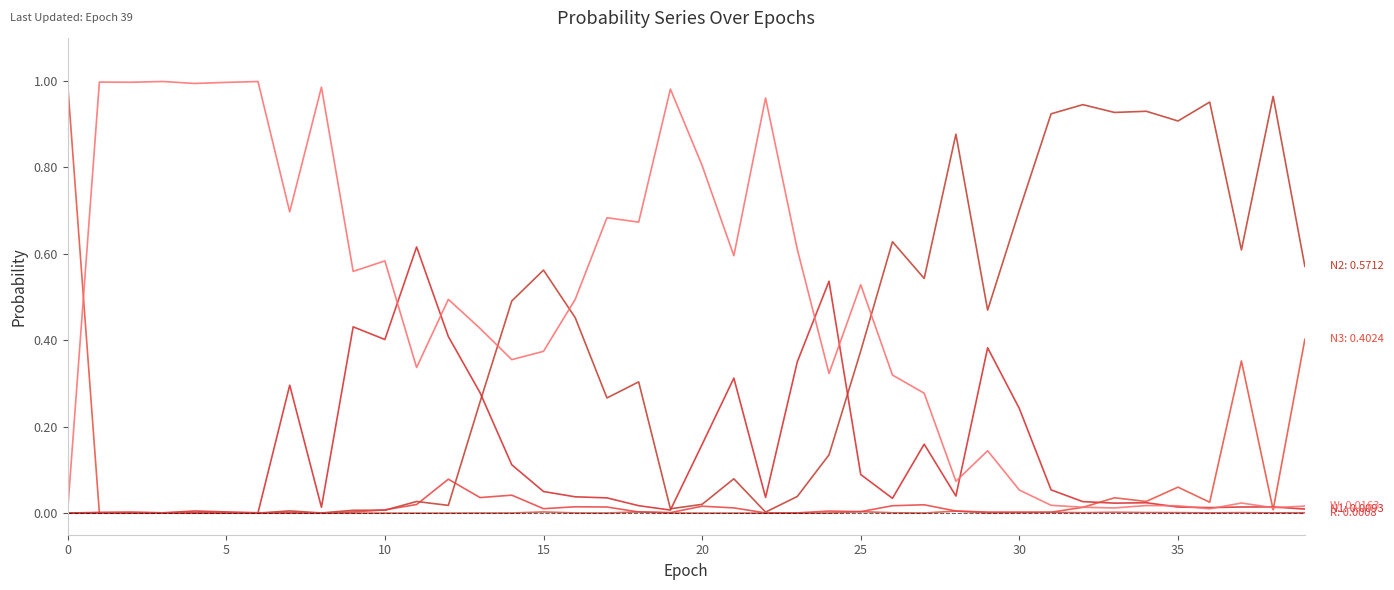

How many lines are shown in the chart?

5